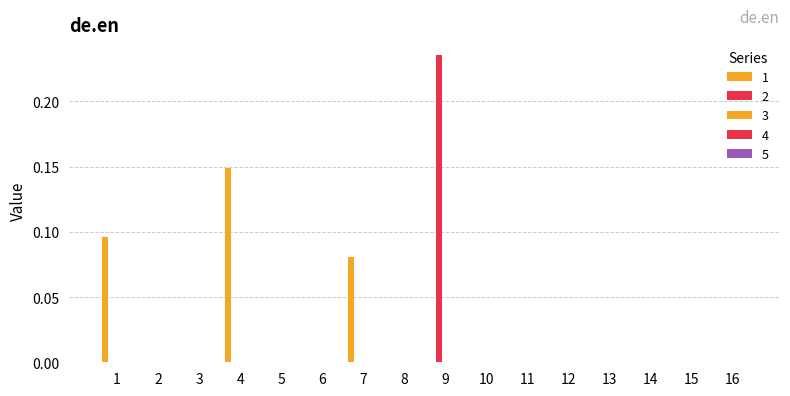

At how many categories does at least one series exceed 0?

4